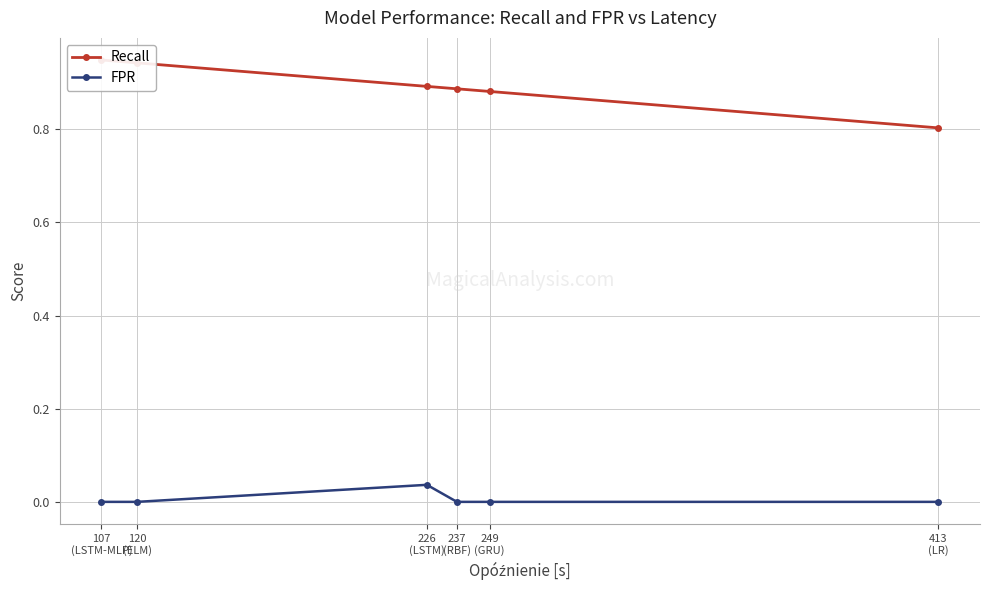

True or false: Recall and FPR intersect in this chart.

False